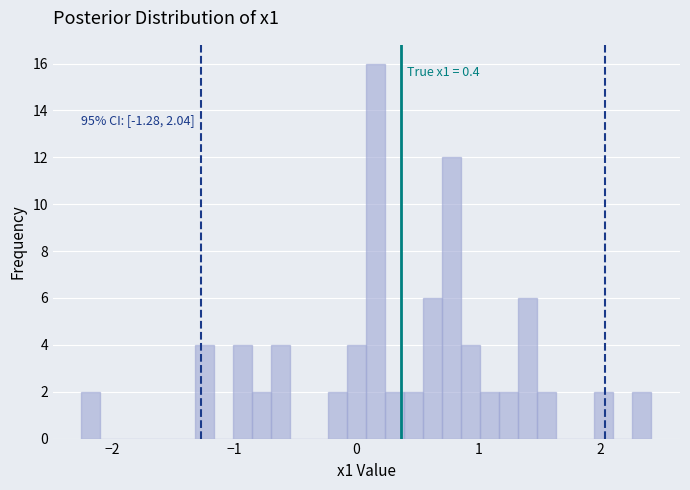

Read against the x-axis, roughly where is the centre of the tallest bar?

0.2